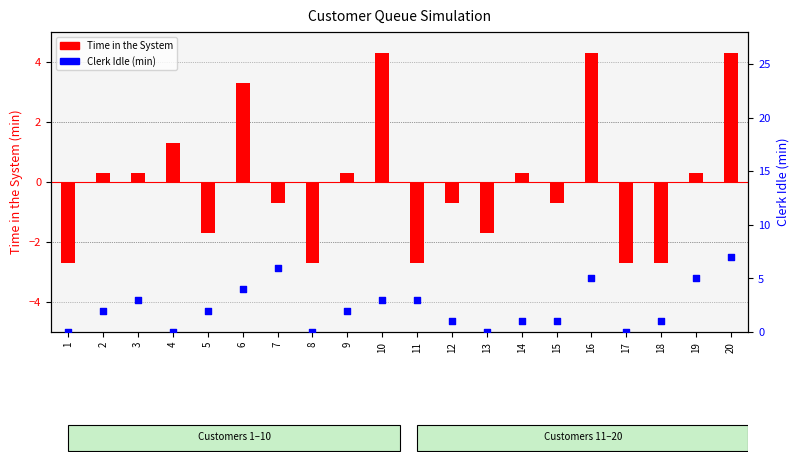

Is the value of Clerk Idle at 6 greater than the value of Time in the System at 11?

Yes